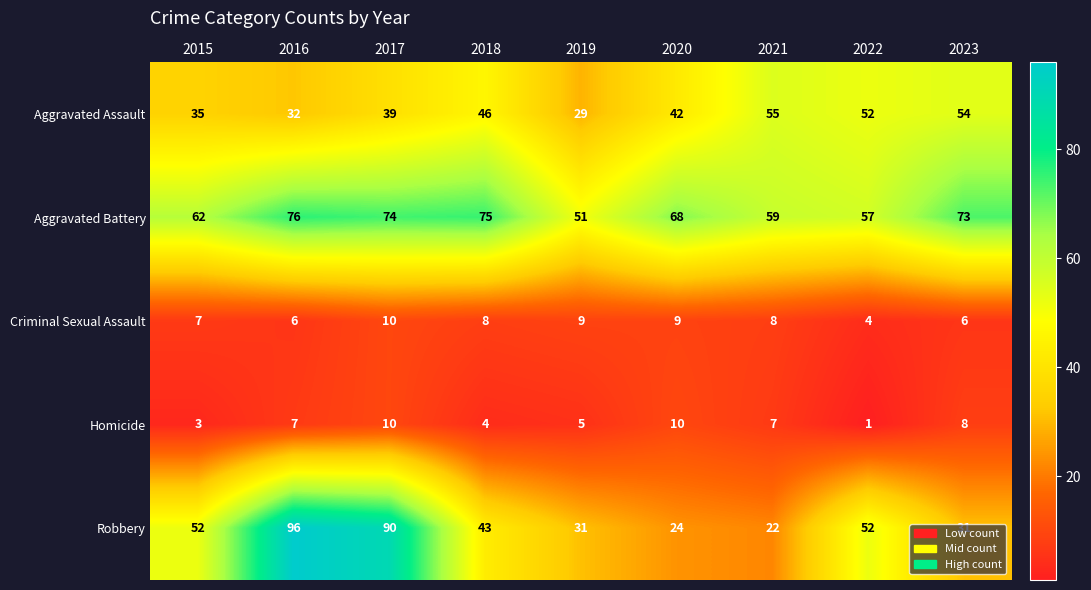

True or false: Aggravated Assault has a value of 35 at 2015.

True